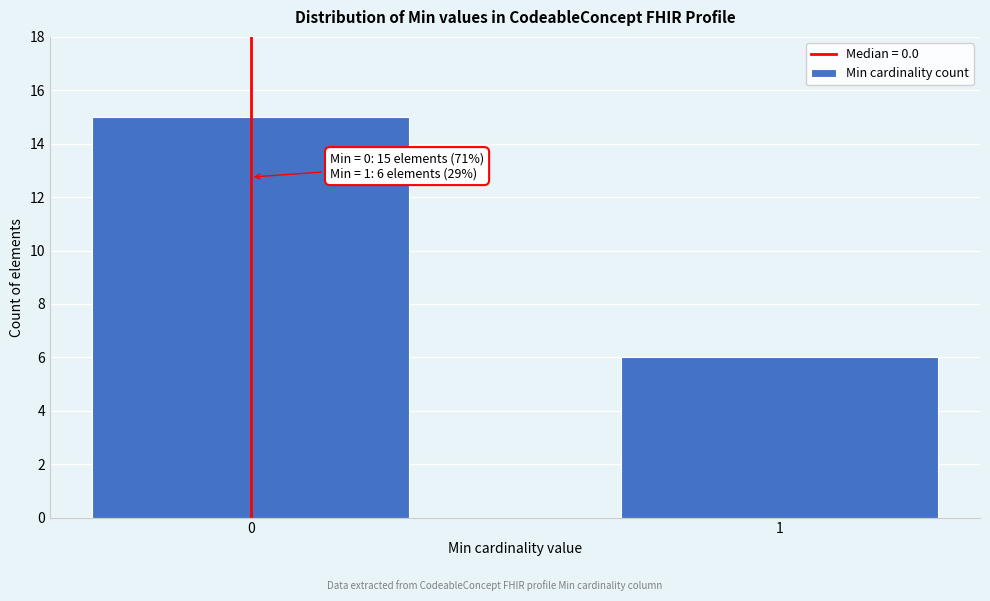

Reading right to left, what are all the values shown in this chart?

6	15